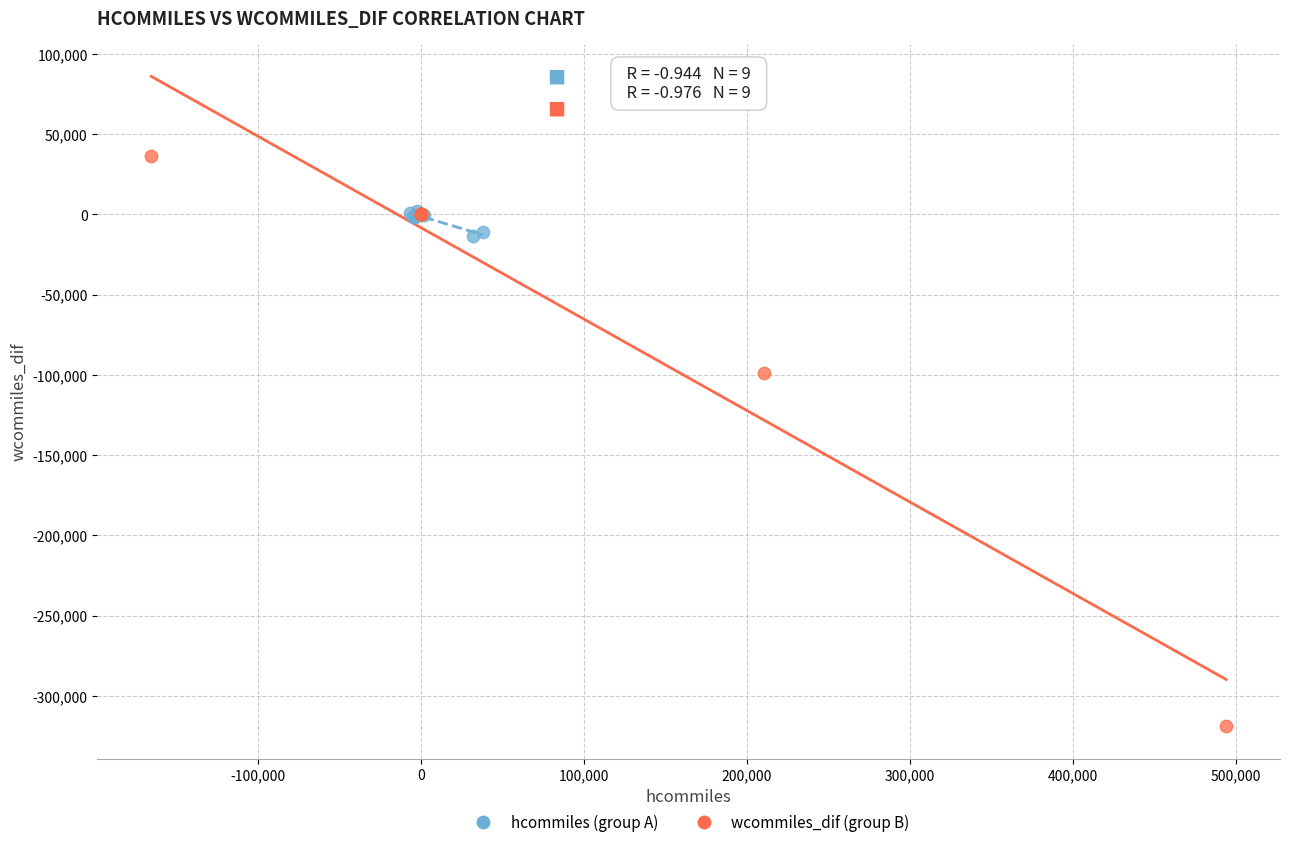

Which series reaches the maximum Y coordinate?

wcommiles_dif (group B)